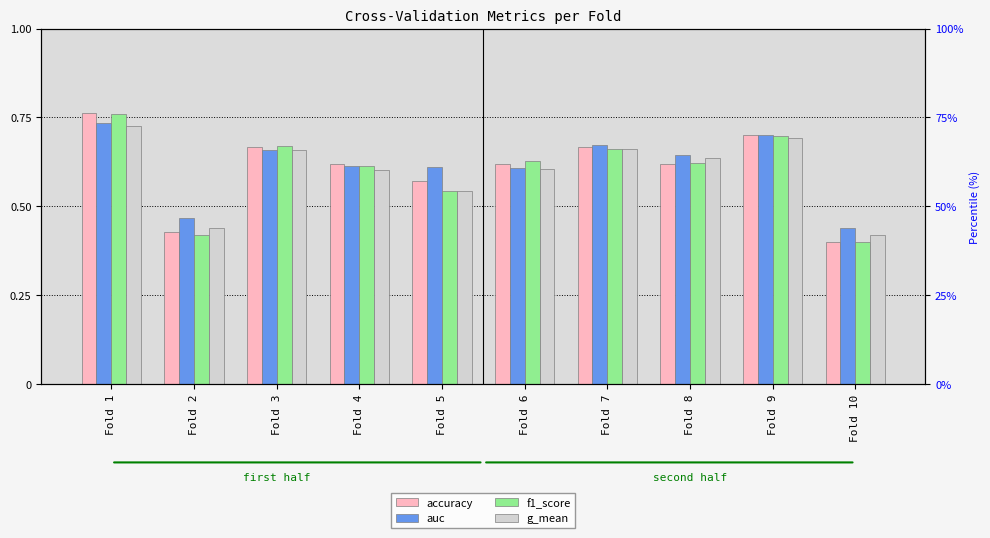

True or false: g_mean has a value of 1.3 at Fold 1.

False